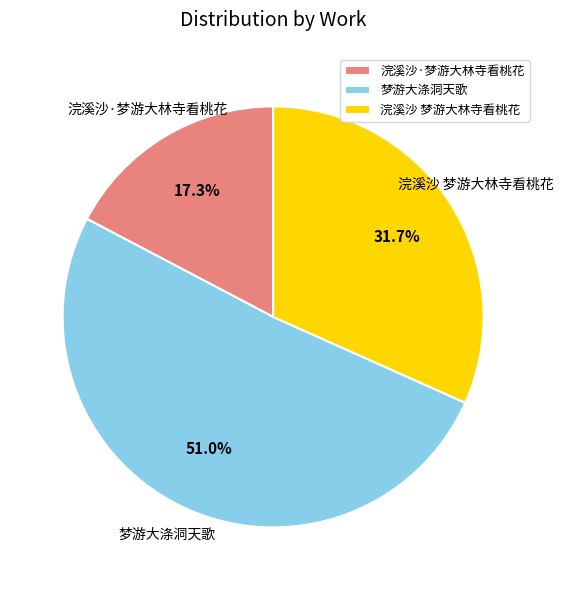

To the nearest percent, what is the difference between the 浣溪沙 梦游大林寺看桃花 and 梦游大涤洞天歌 slice percentages?

19%